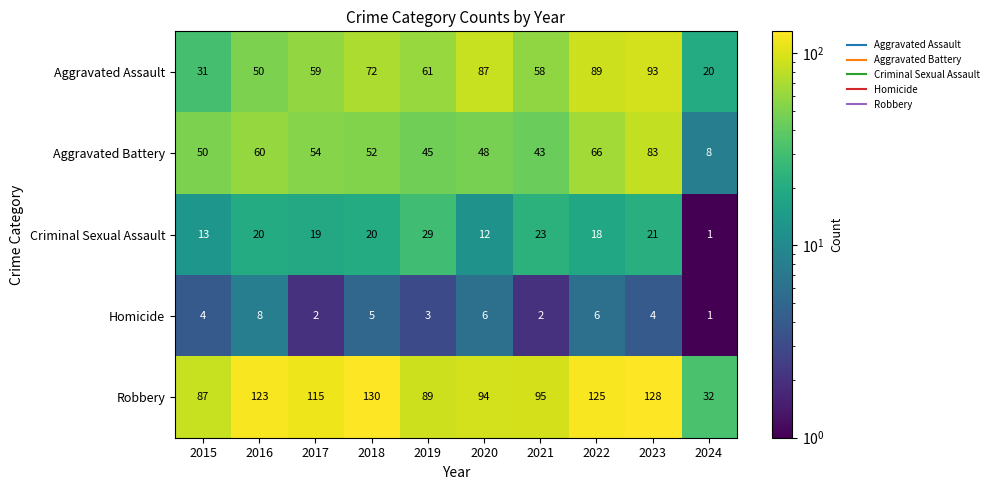

What value does the Criminal Sexual Assault series have at 2020, to the nearest 5?

10